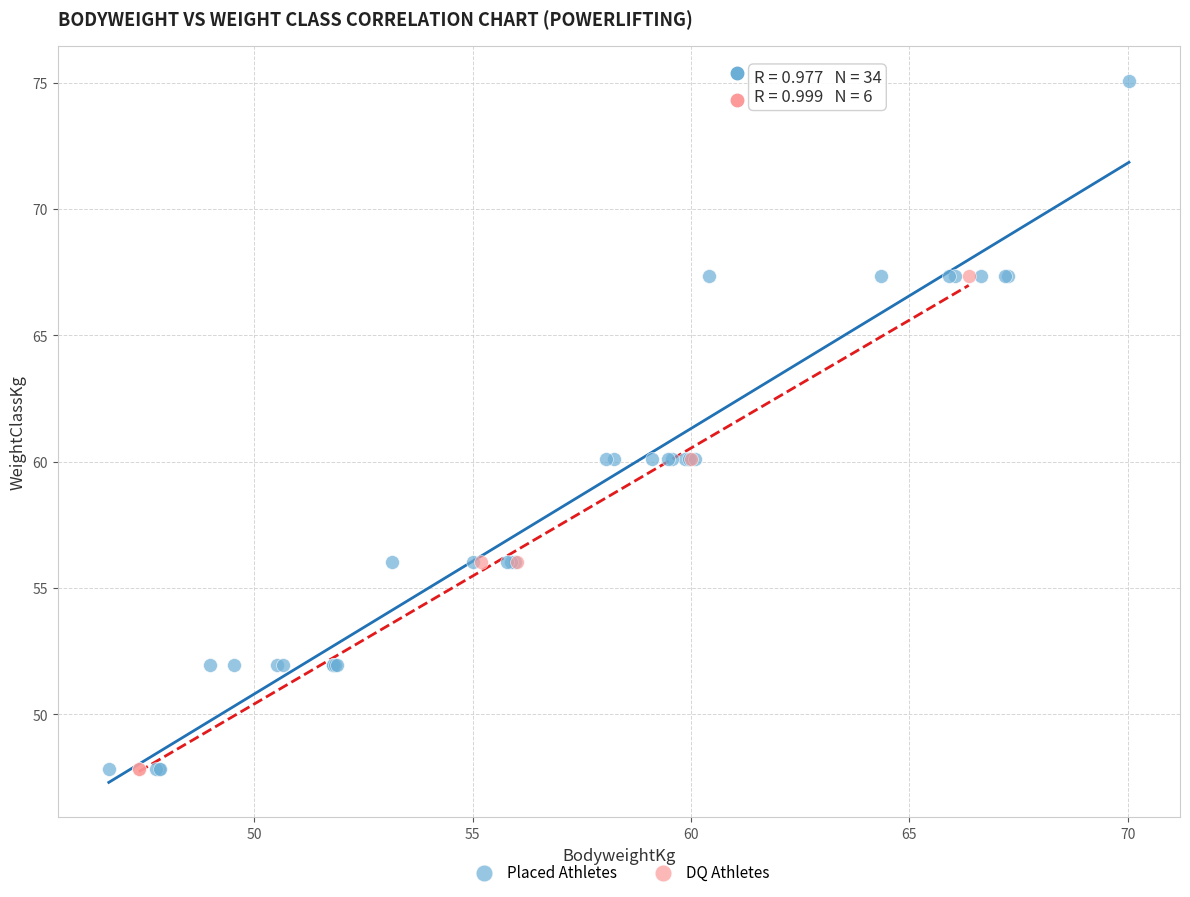

Which series has the widest spread of Y values?

Placed Athletes